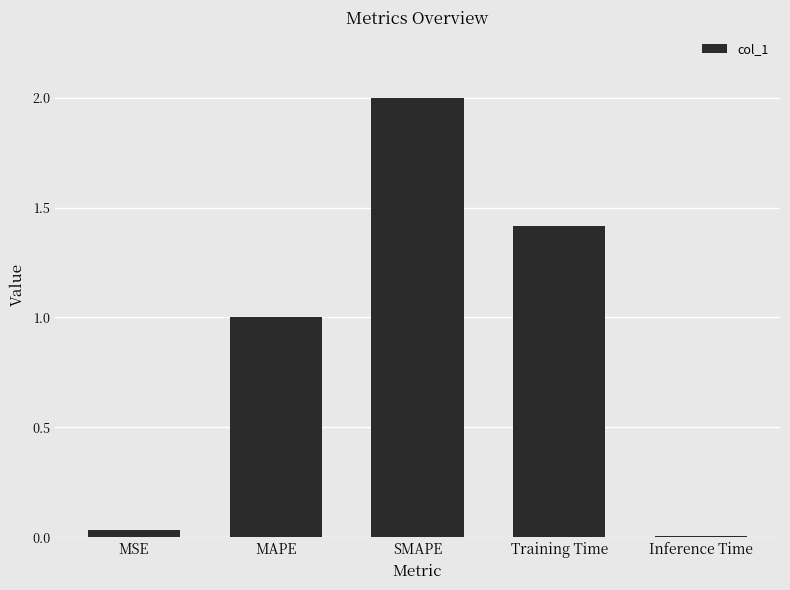

List the labels in order of value, smallest first.

Inference Time, MSE, MAPE, Training Time, SMAPE